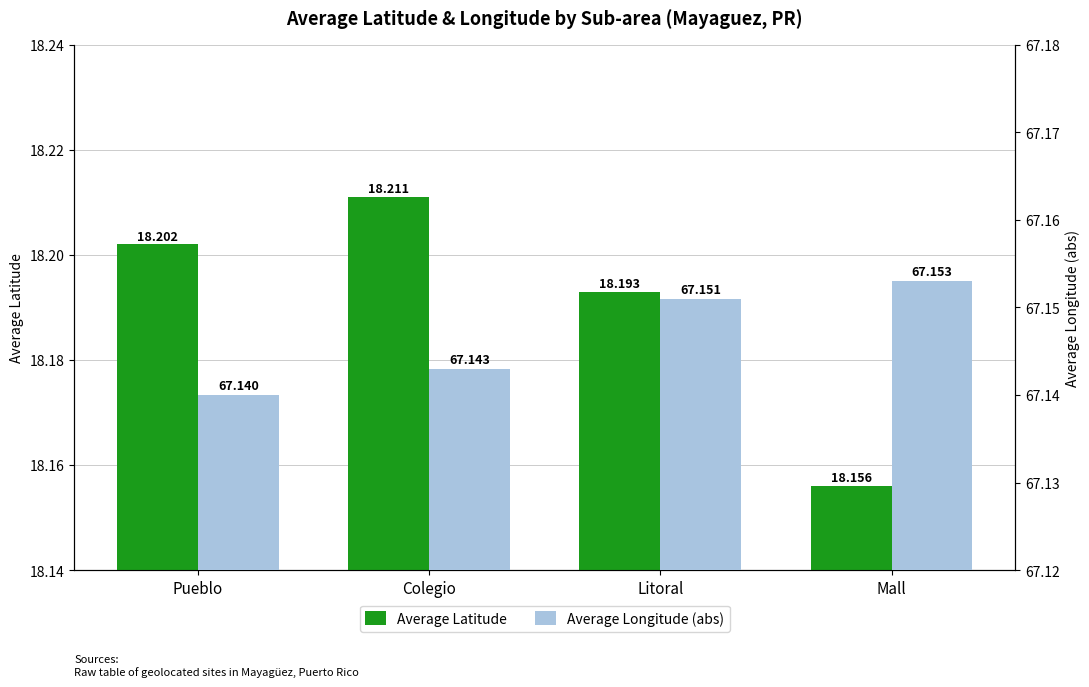

At which label is avg_latitude closest to 18?

Mall